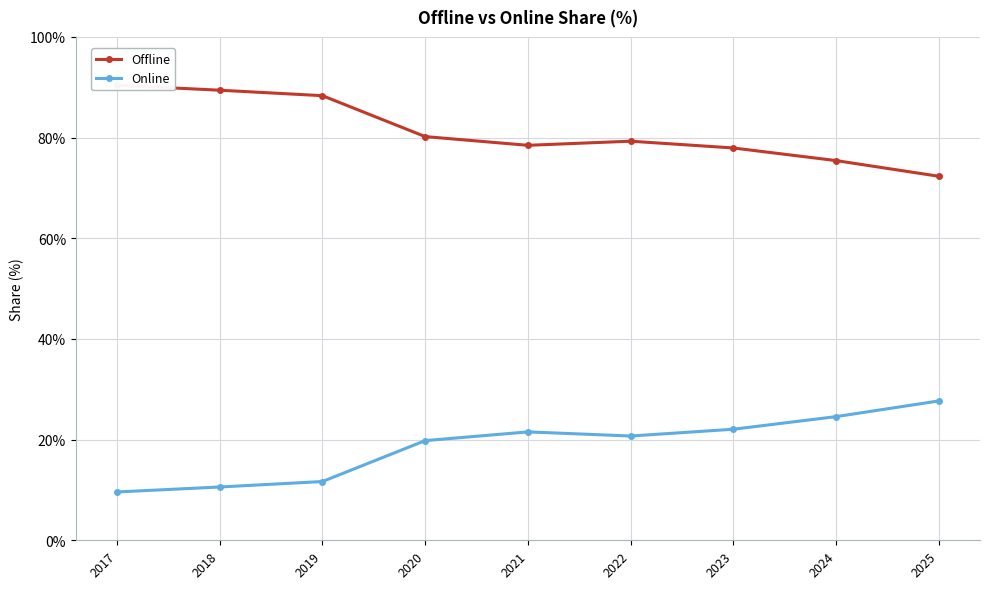

What is the difference between the highest and lowest values at 2021?

56.9